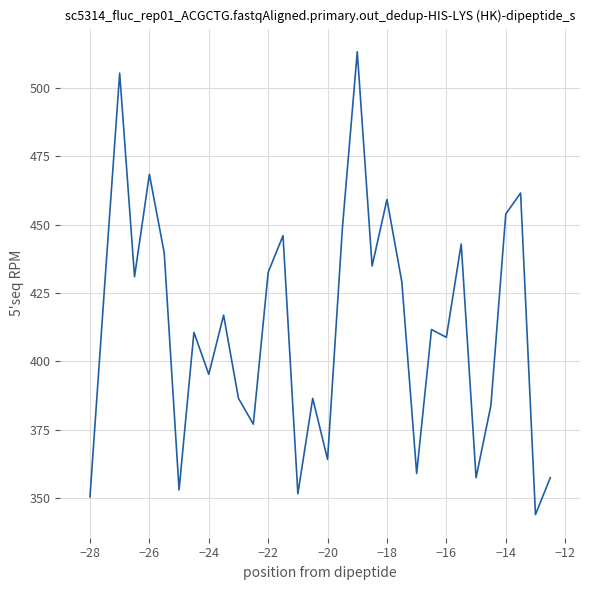

What is the smallest value displayed?

343.9